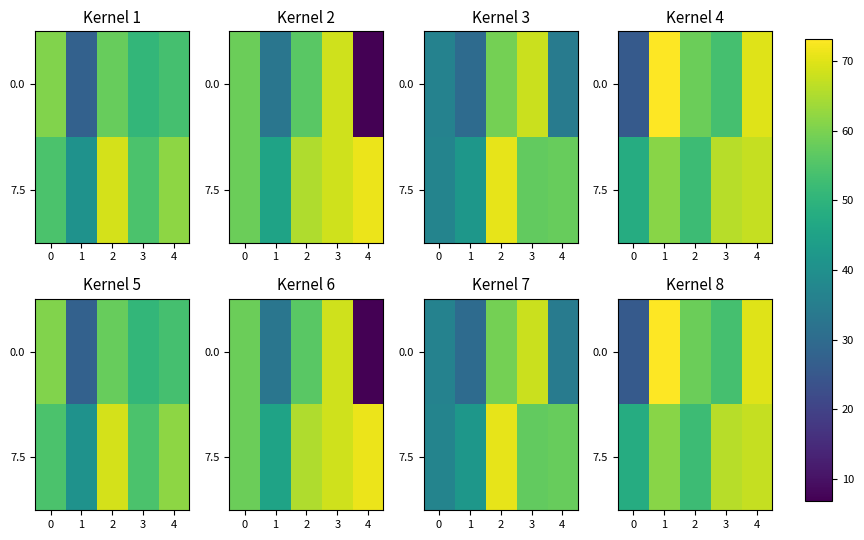

Between 2 and 3, which is larger?

2